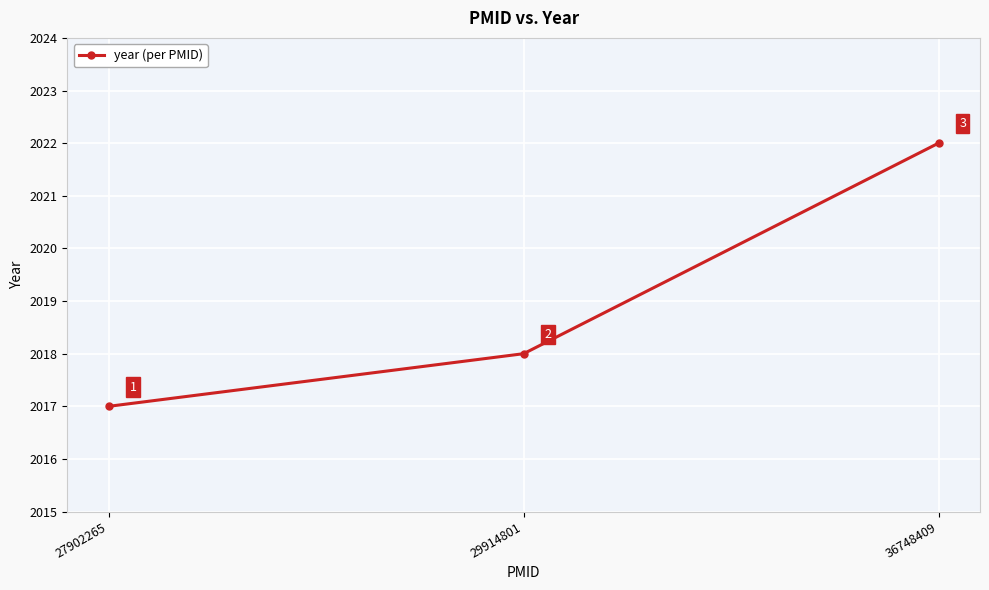

Count the values in the range 2017 to 2022.

3